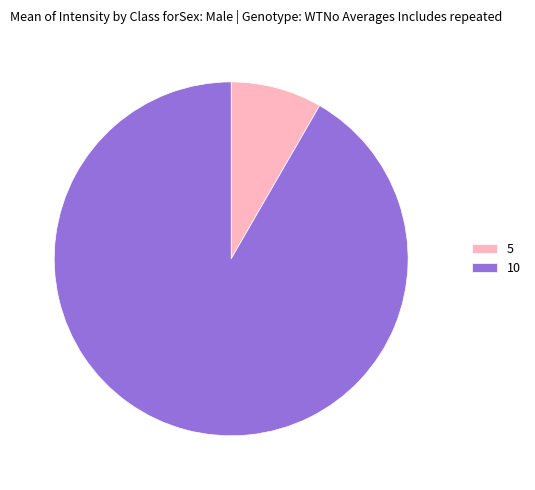

True or false: 5 accounts for 8% of the total.

True